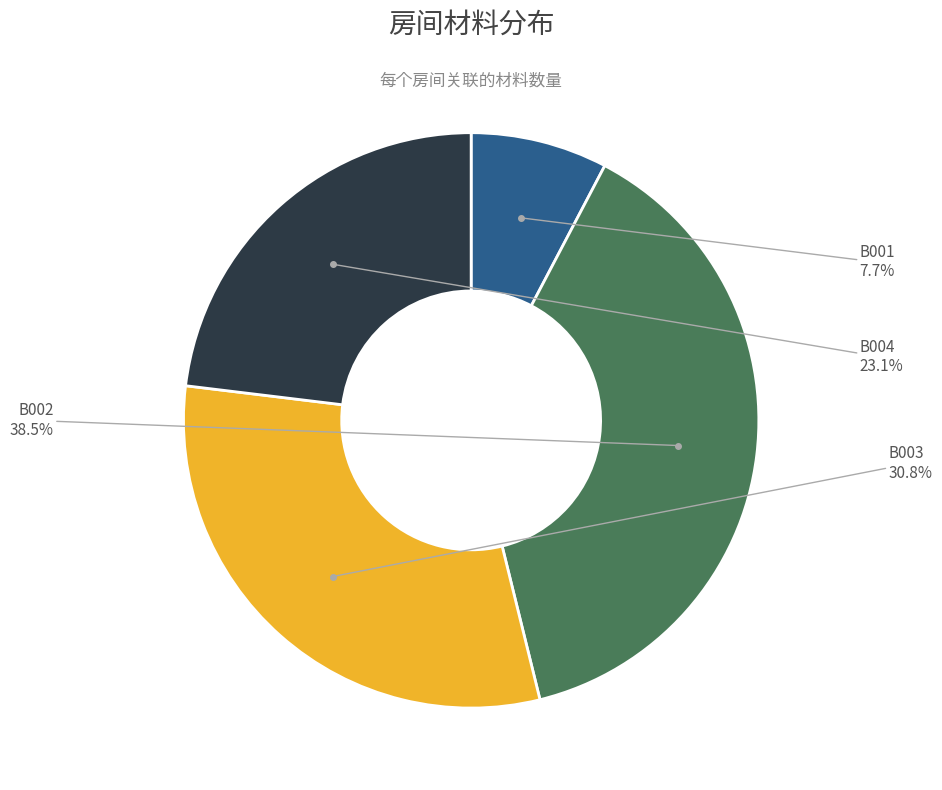

Does any single category account for the majority?

No